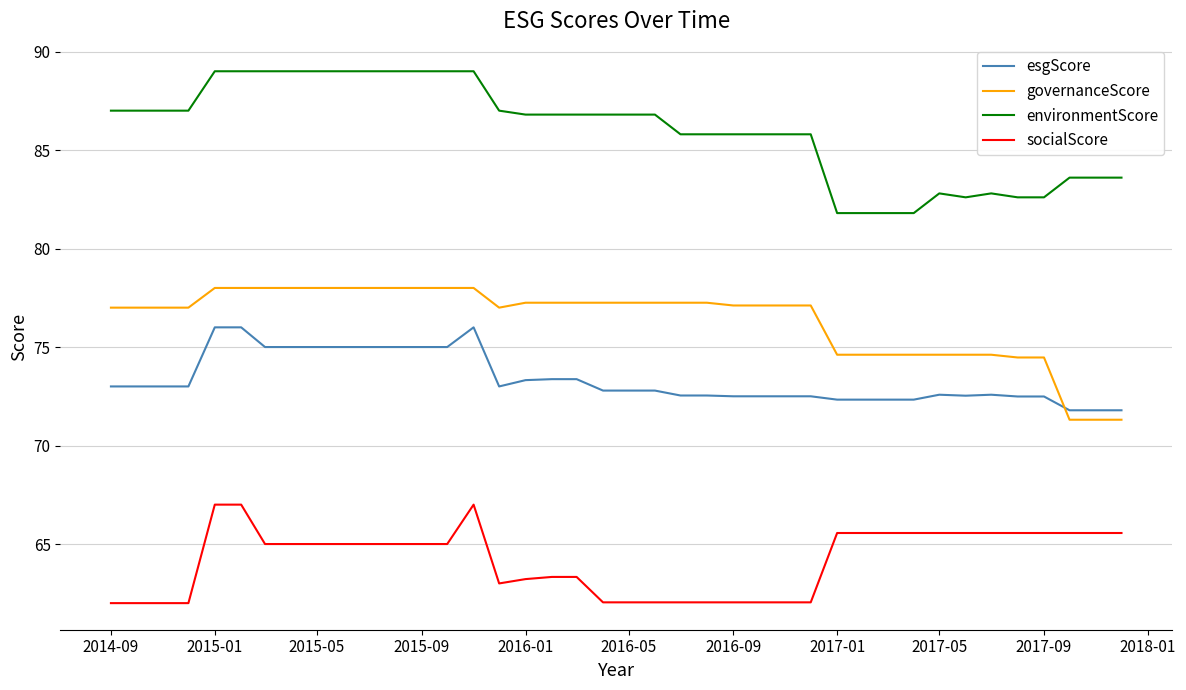

List the series in order of their peak value, lowest first.

socialScore, esgScore, governanceScore, environmentScore